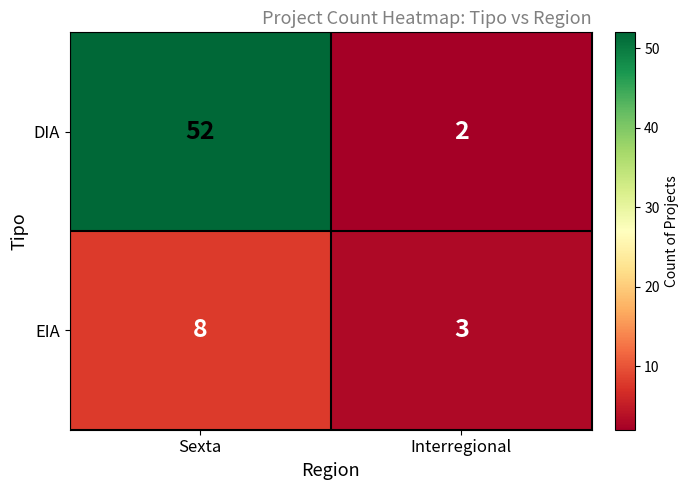

What is the approximate value of EIA at Interregional?

3